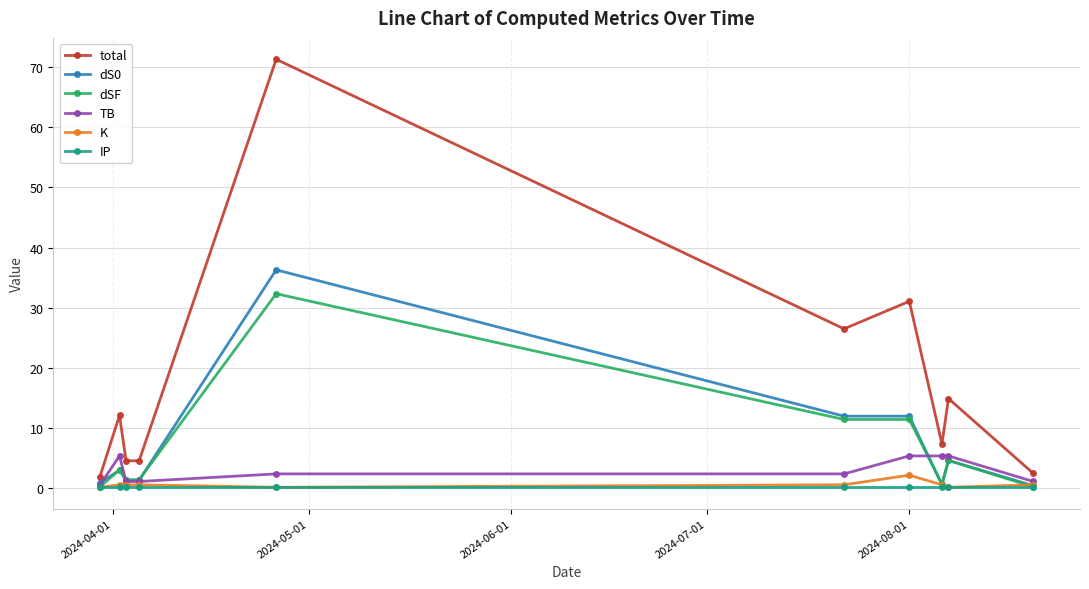

What is the maximum value shown in the chart?

71.3